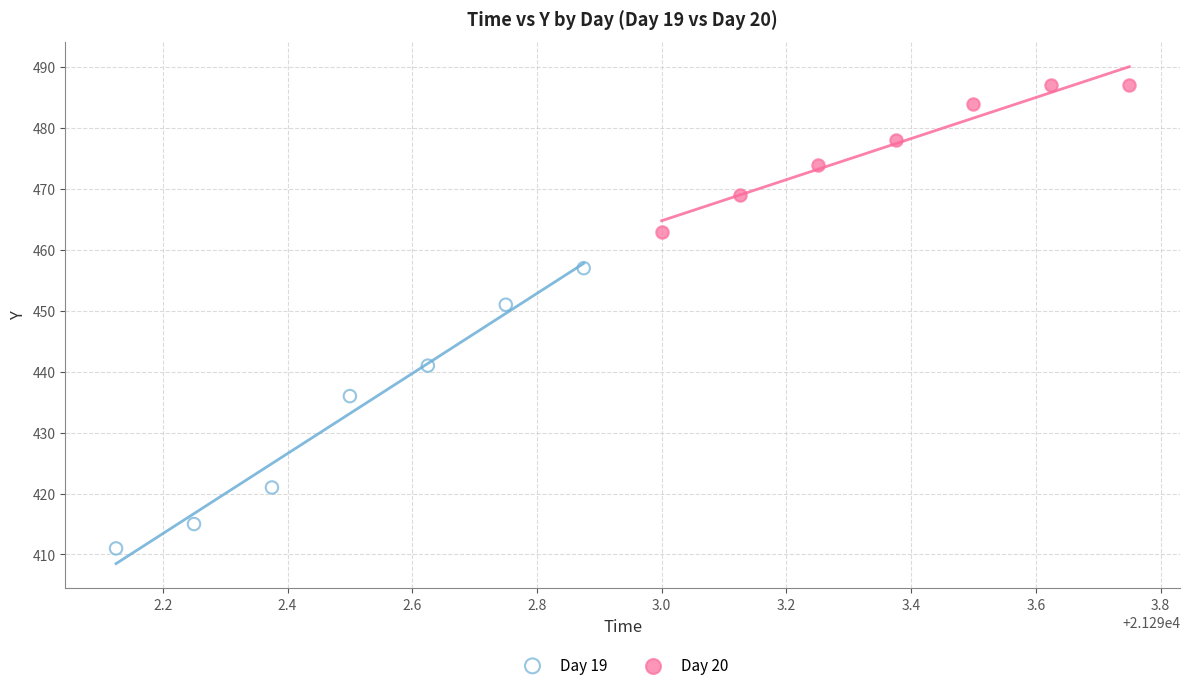

Which series has the largest Y range (max minus min)?

Day 19